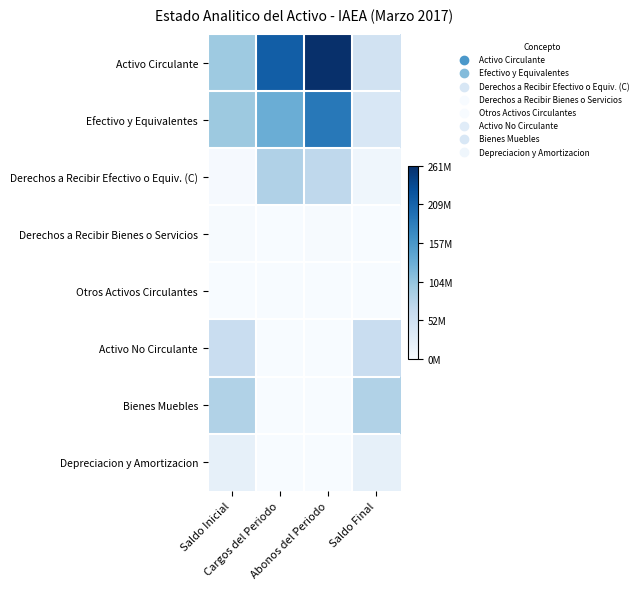

Which label corresponds to the smallest value in the chart?

Cargos del Periodo